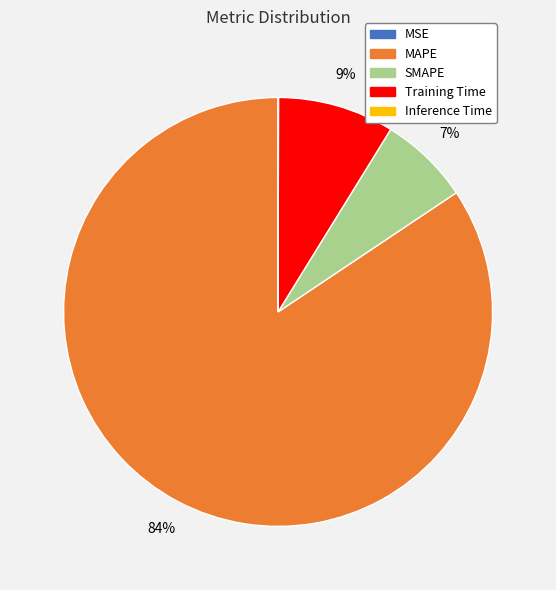

Between SMAPE and MAPE, which is larger?

MAPE